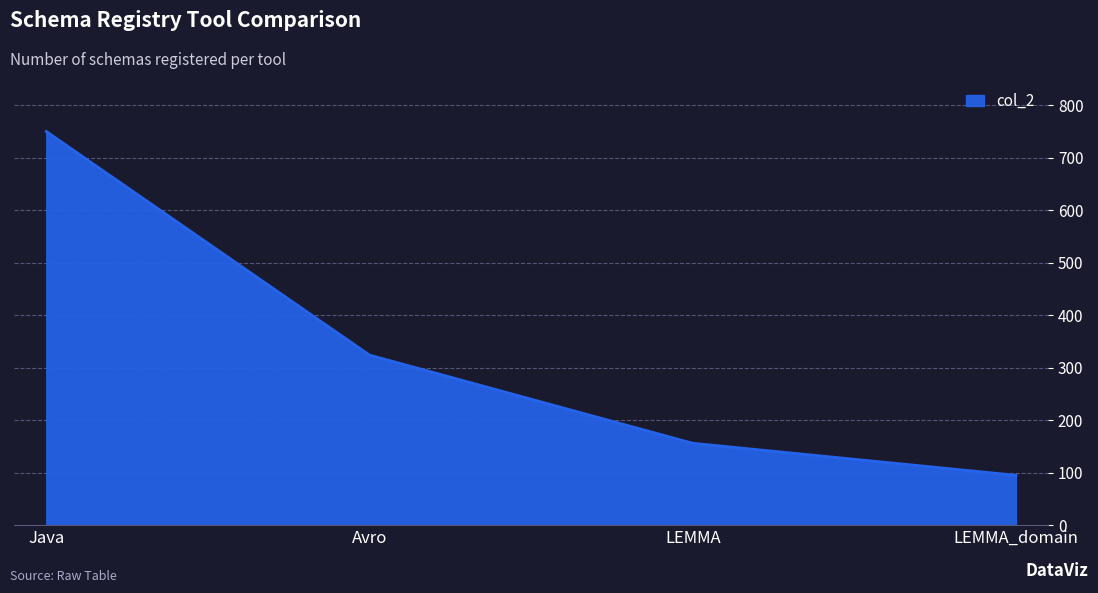

The chart shows a value of 220 at LEMMA. True or false?

False